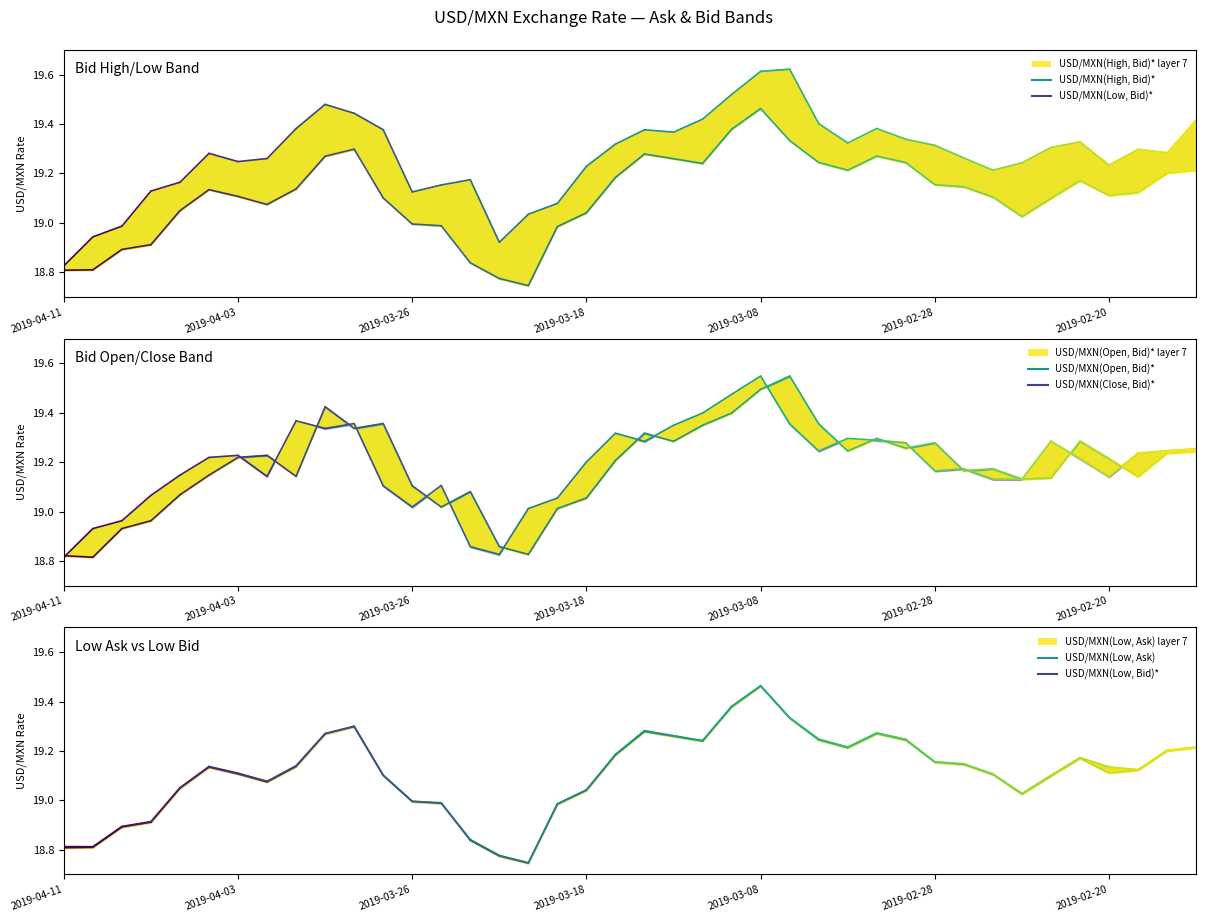

What is the difference between the USD/MXN(Low, Bid)* values at 2019-04-02 and 2019-03-20?

0.3